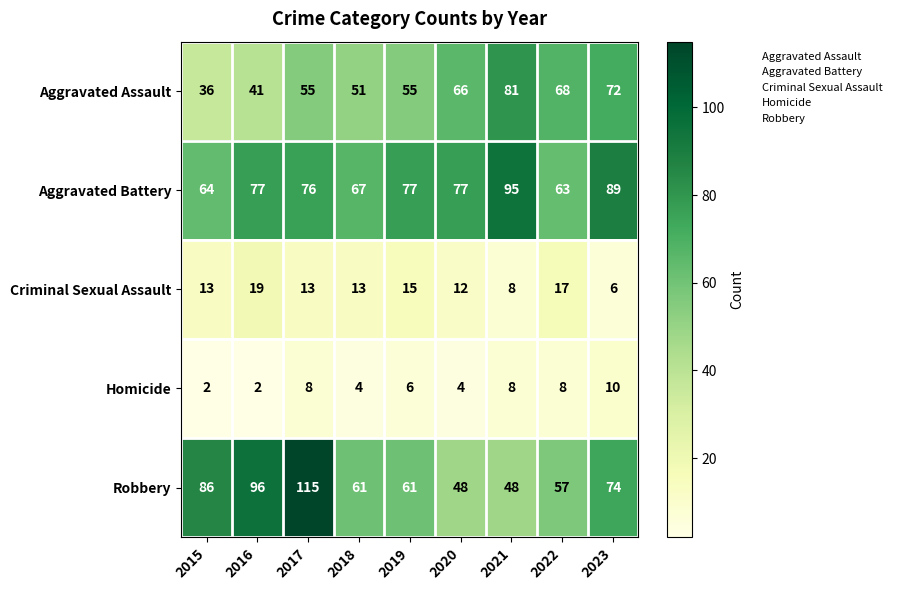

How many data points in Aggravated Assault are less than 55?

3